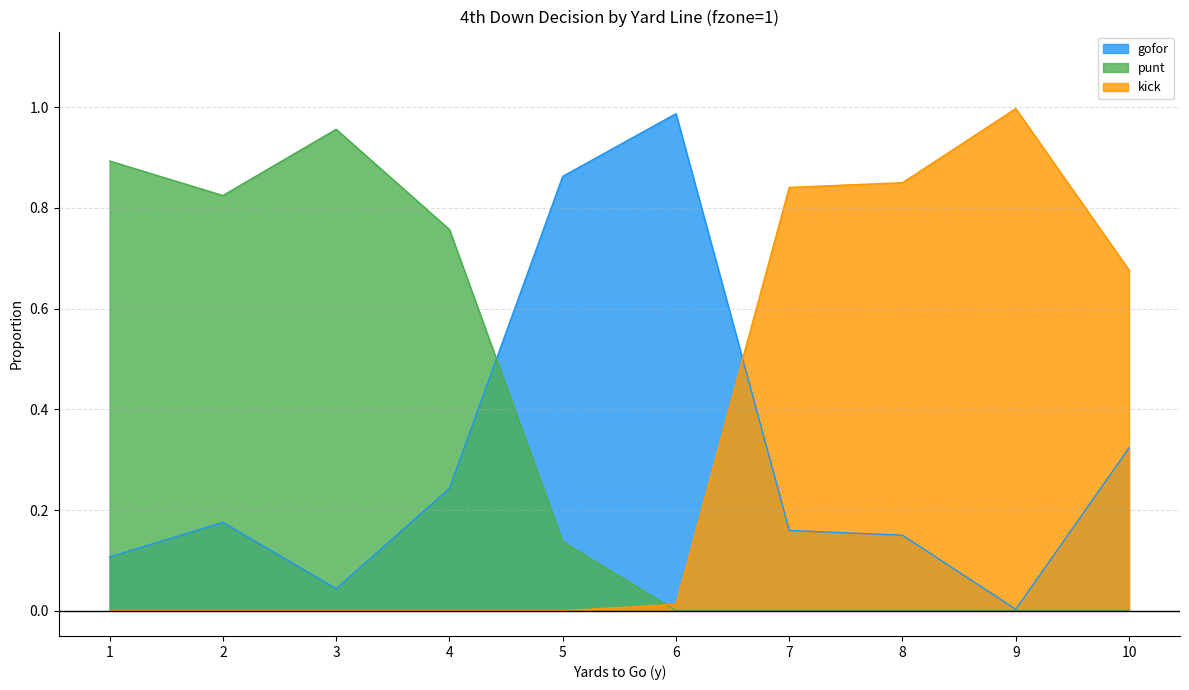

The value of kick at 2 is 0.4. True or false?

False